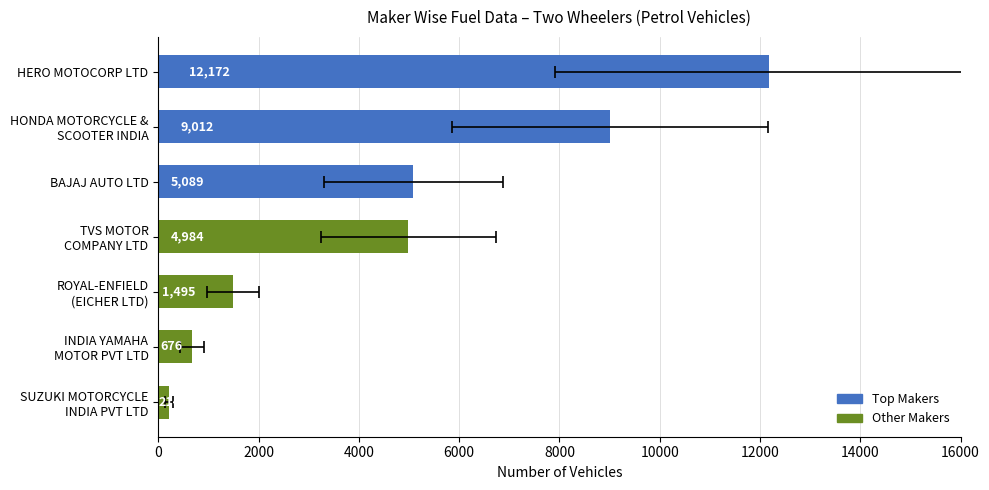

What is the change in value from HONDA MOTORCYCLE & SCOOTER INDIA to ROYAL-ENFIELD (EICHER LTD)?

-7517